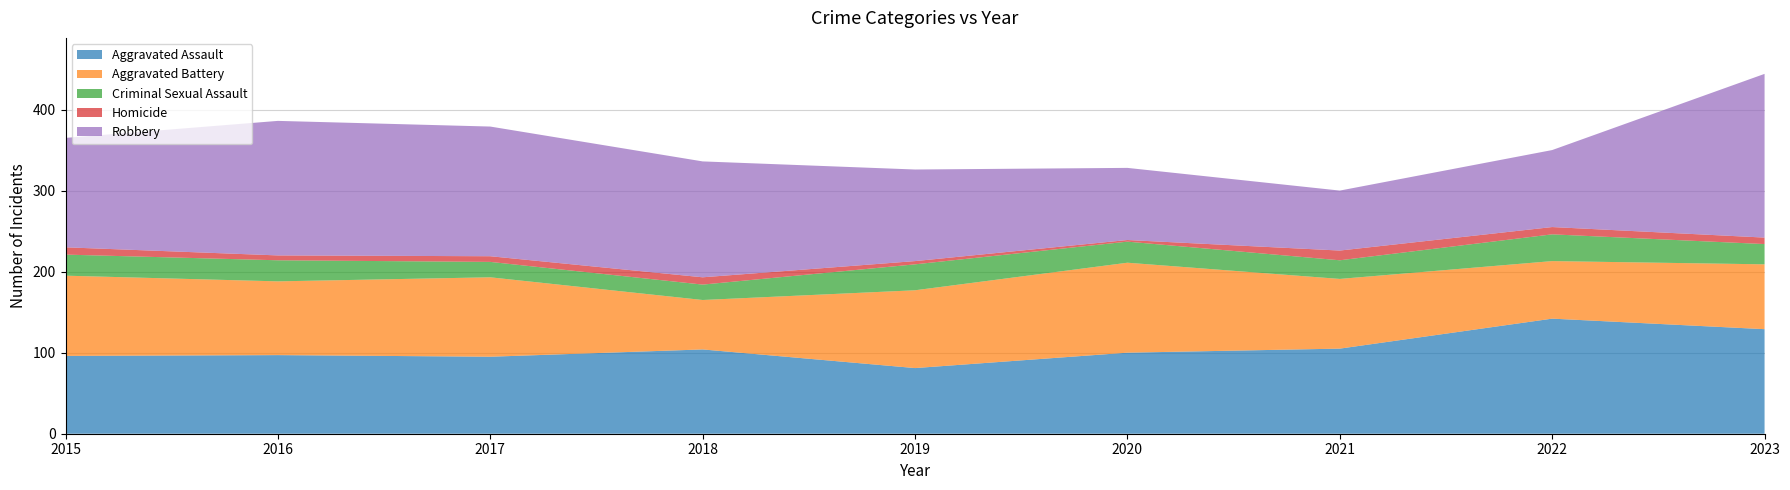

What is the value of the Criminal Sexual Assault point at the 5th from the left?

32